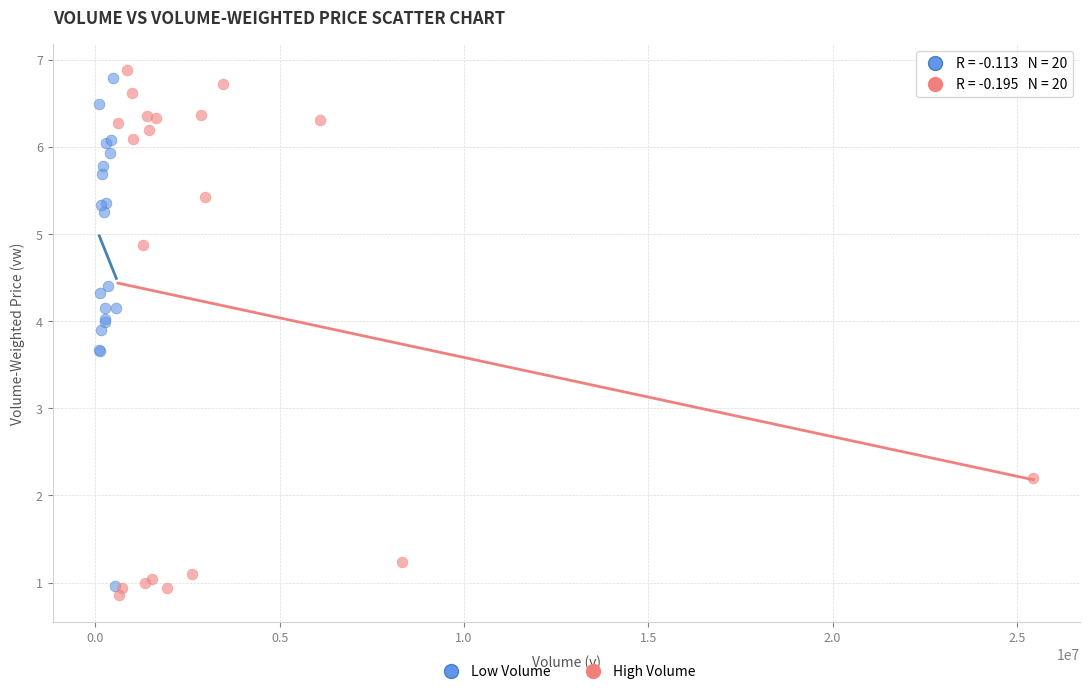

Which series has the largest Y range (max minus min)?

High Volume